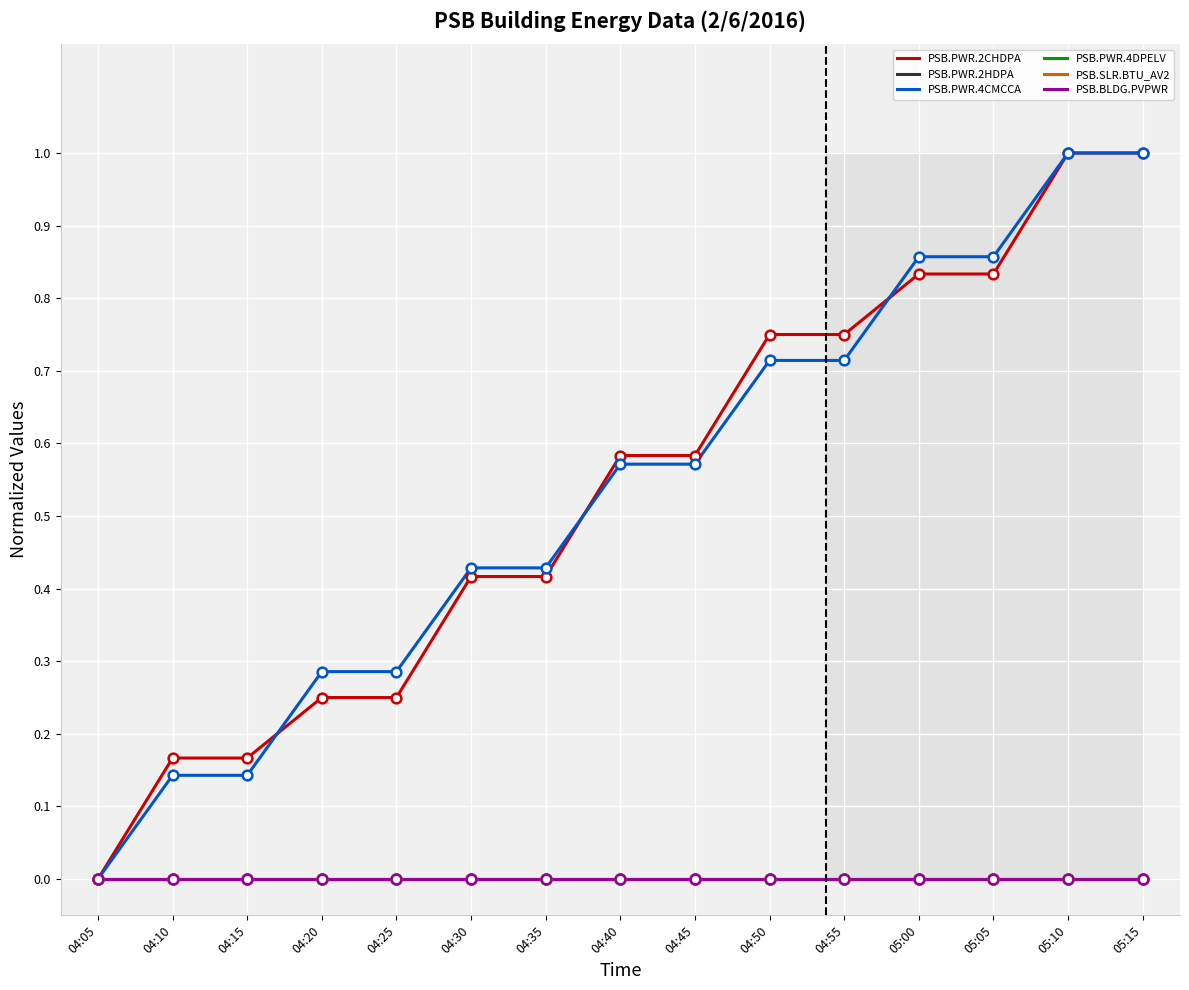

Which series has the largest total across all categories?

PSB.PWR.2CHDPA